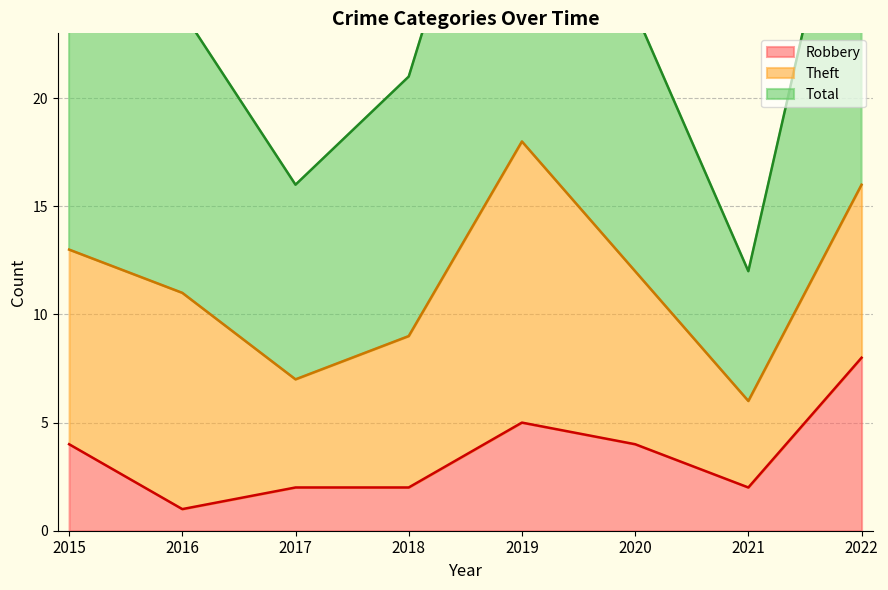

At which label does Robbery first exceed 4?

2019